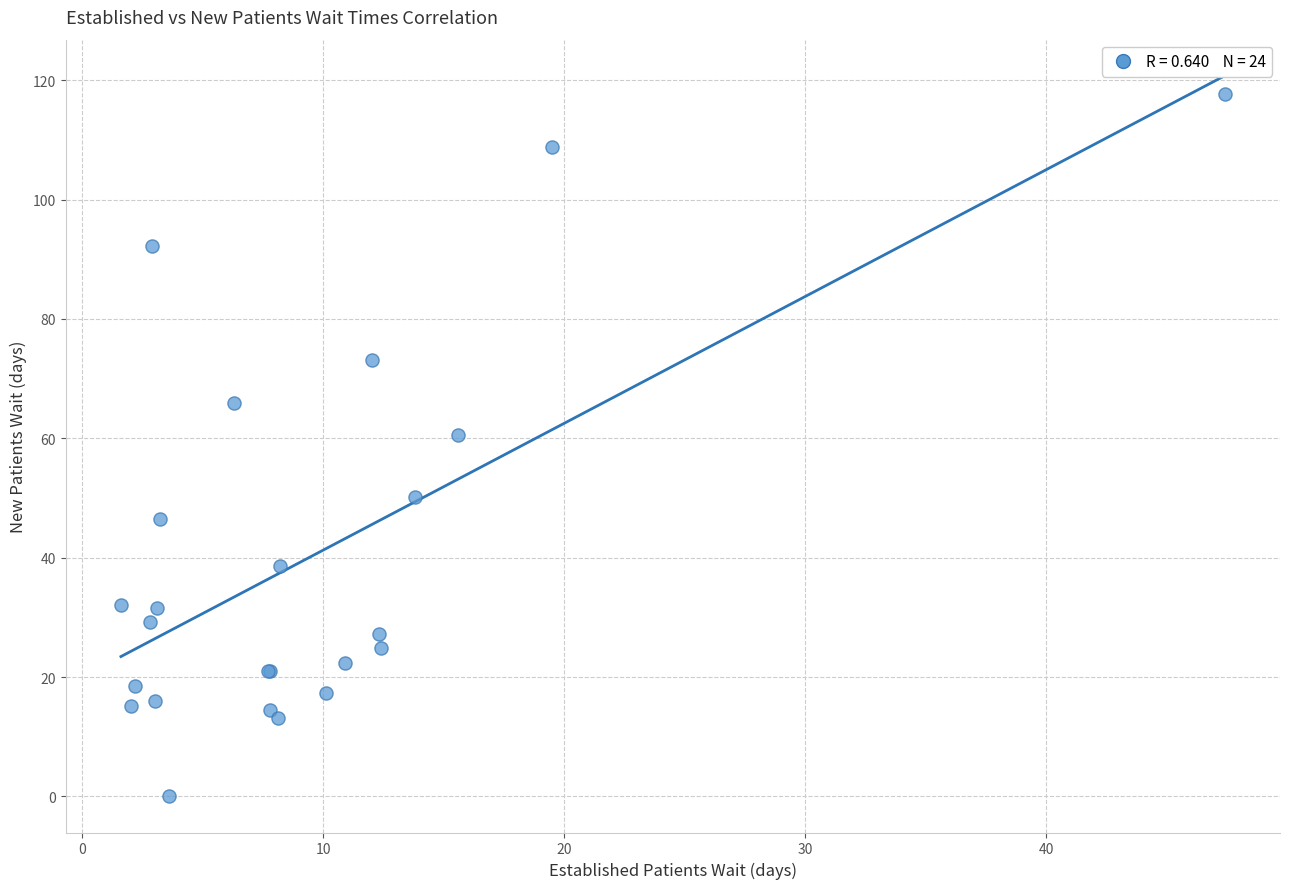

What Y value in the scatter plot is closest to 58?

60.5